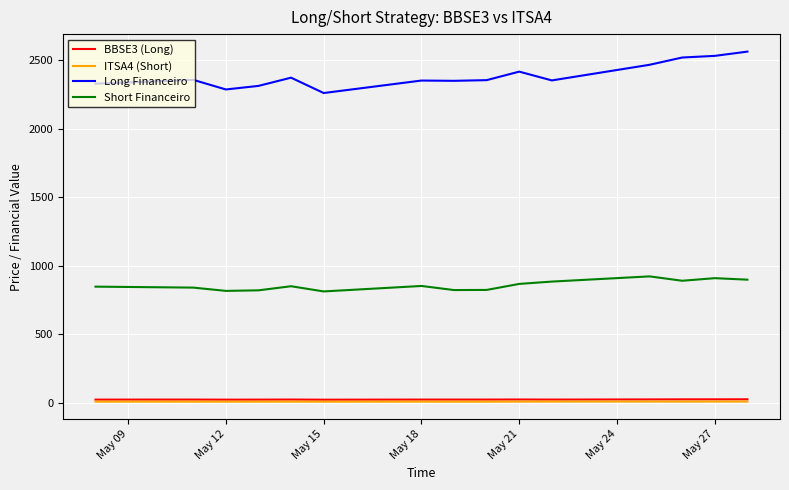

Count the number of categories in the chart.

15